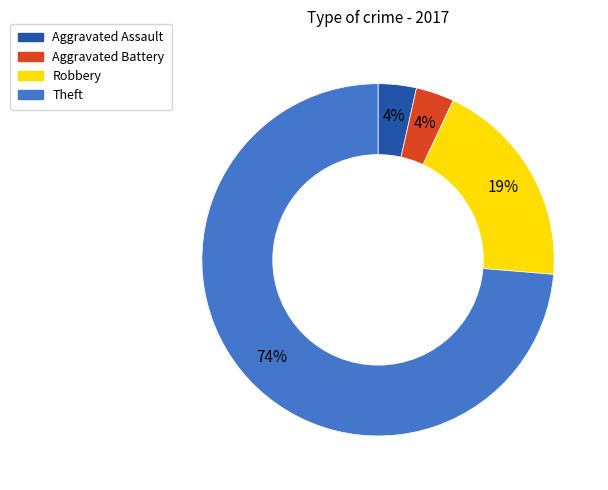

To the nearest percent, what is the difference between the Theft and Robbery slice percentages?

54%